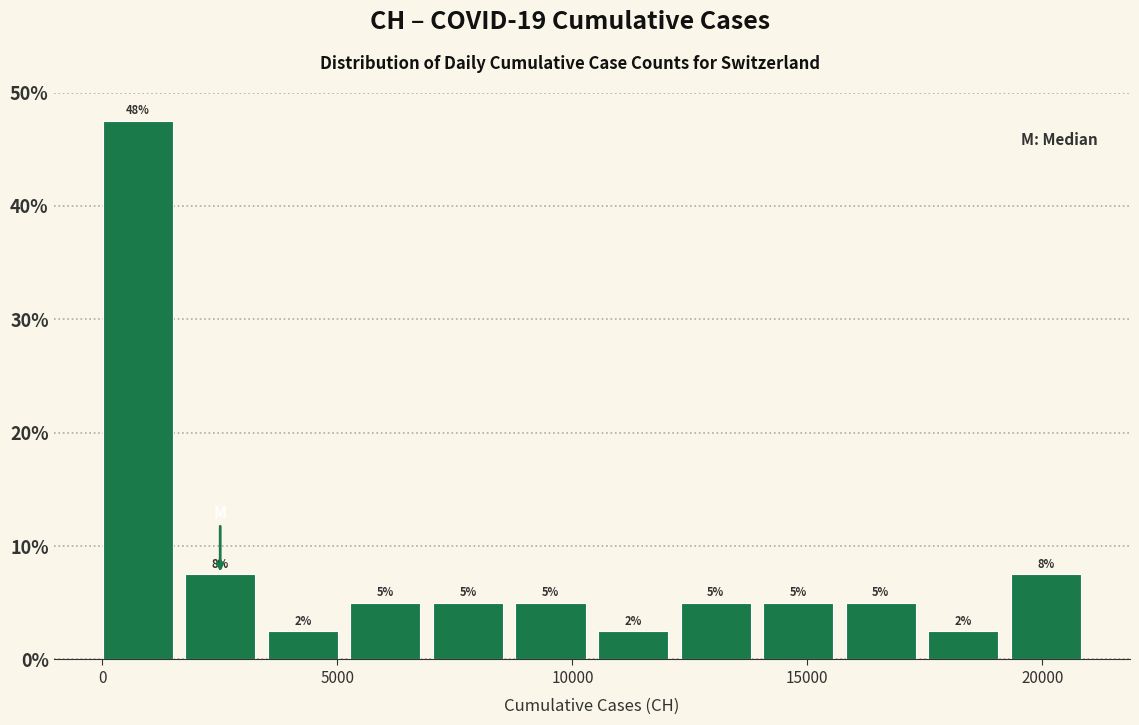

Around what value on the x-axis is the tallest bar? Give the approximate position of its centre, as read against the axis.

500